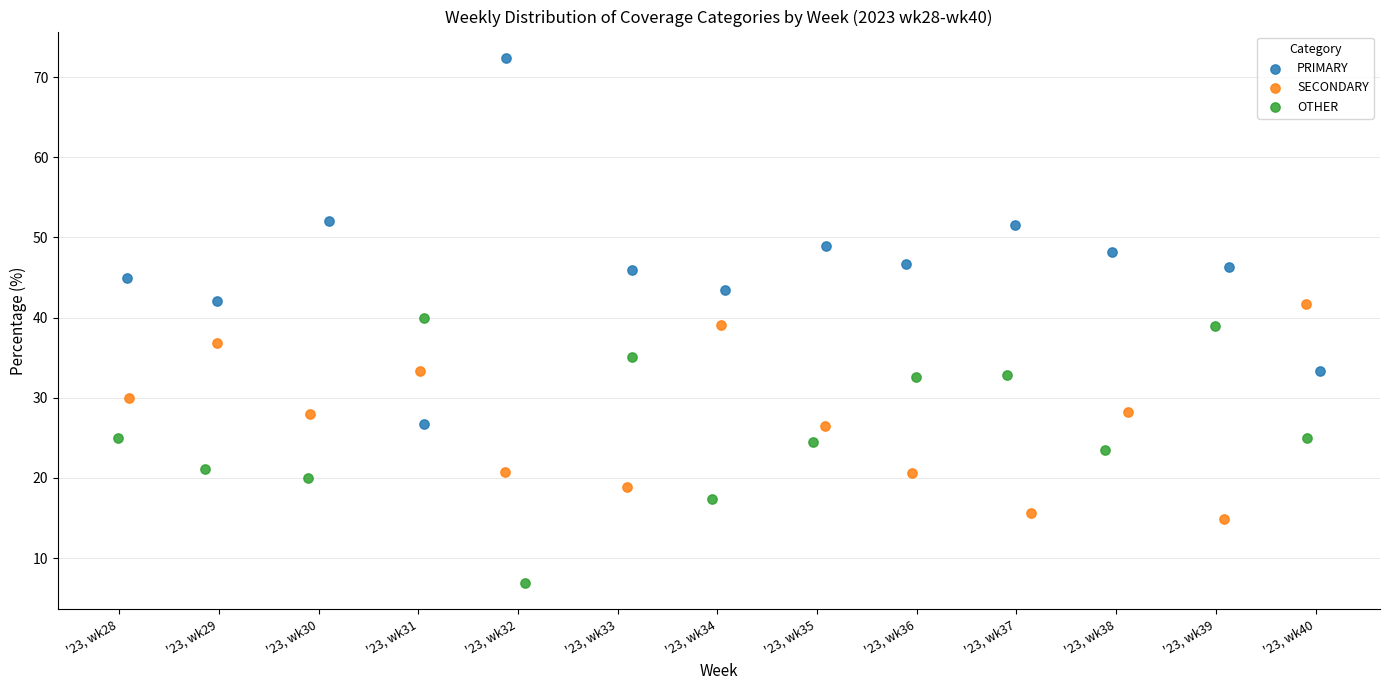

Which series contains the highest Y value?

PRIMARY